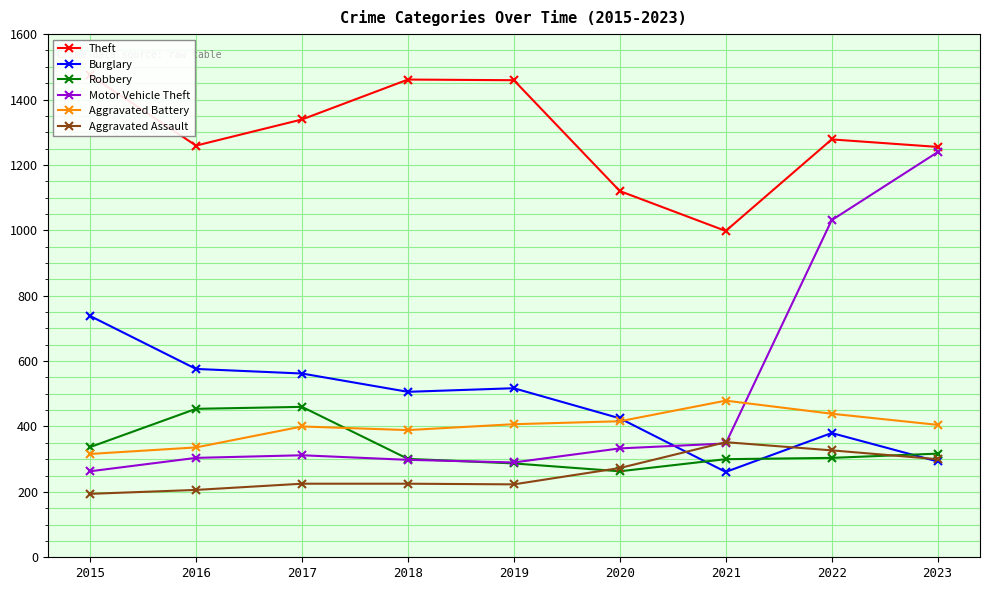

Is it true that Burglary equals 738 at 2015?

True